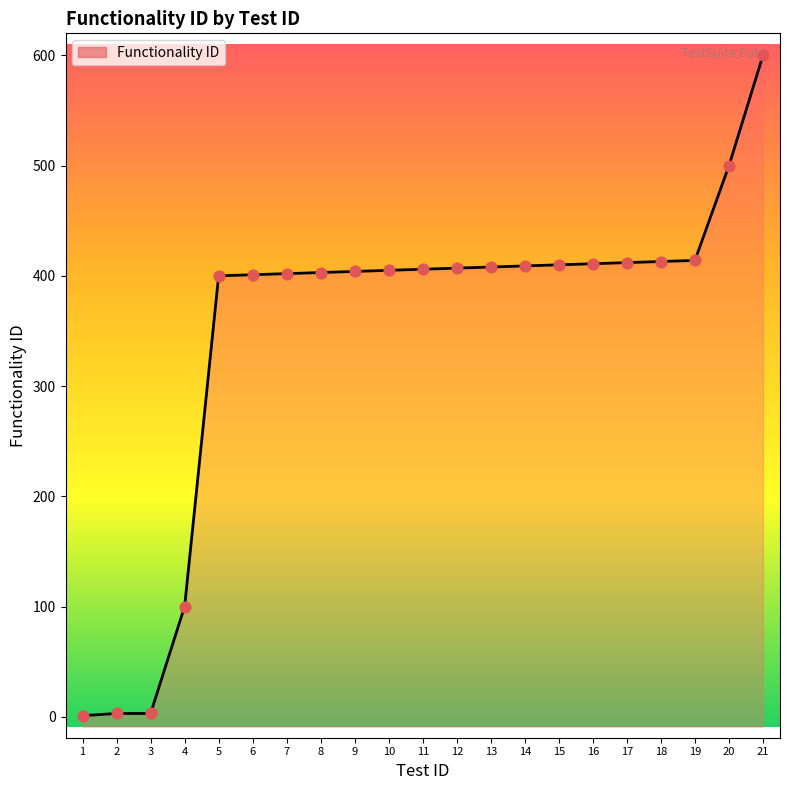

Between 10 and 11, which is larger?

11